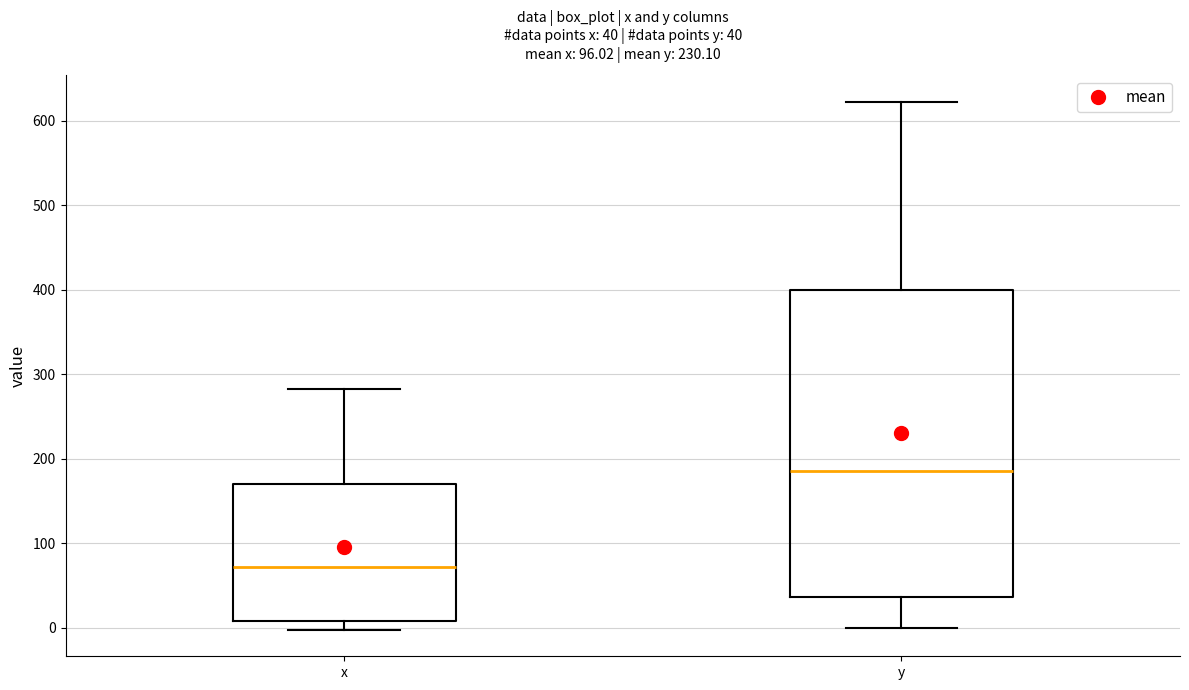

Which box's median line is the lowest?

x